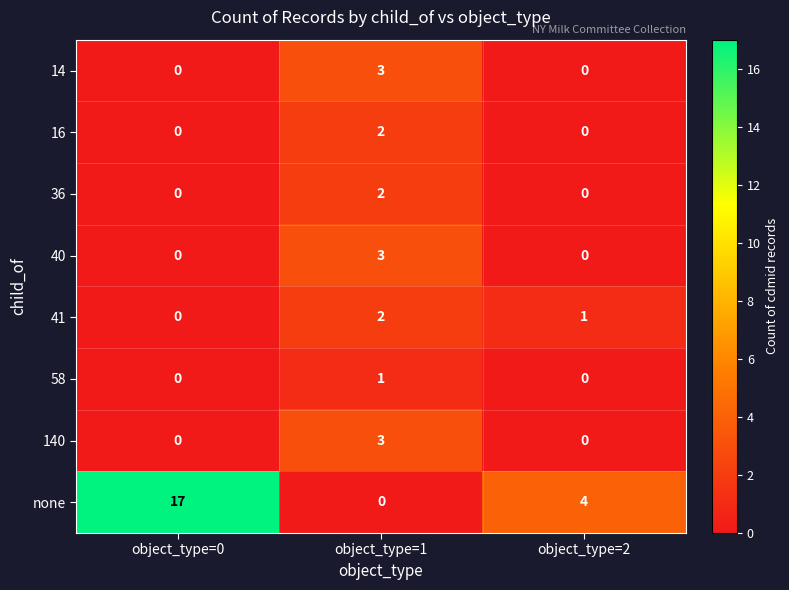

What is the difference between the 140 values at object_type=0 and object_type=1?

3